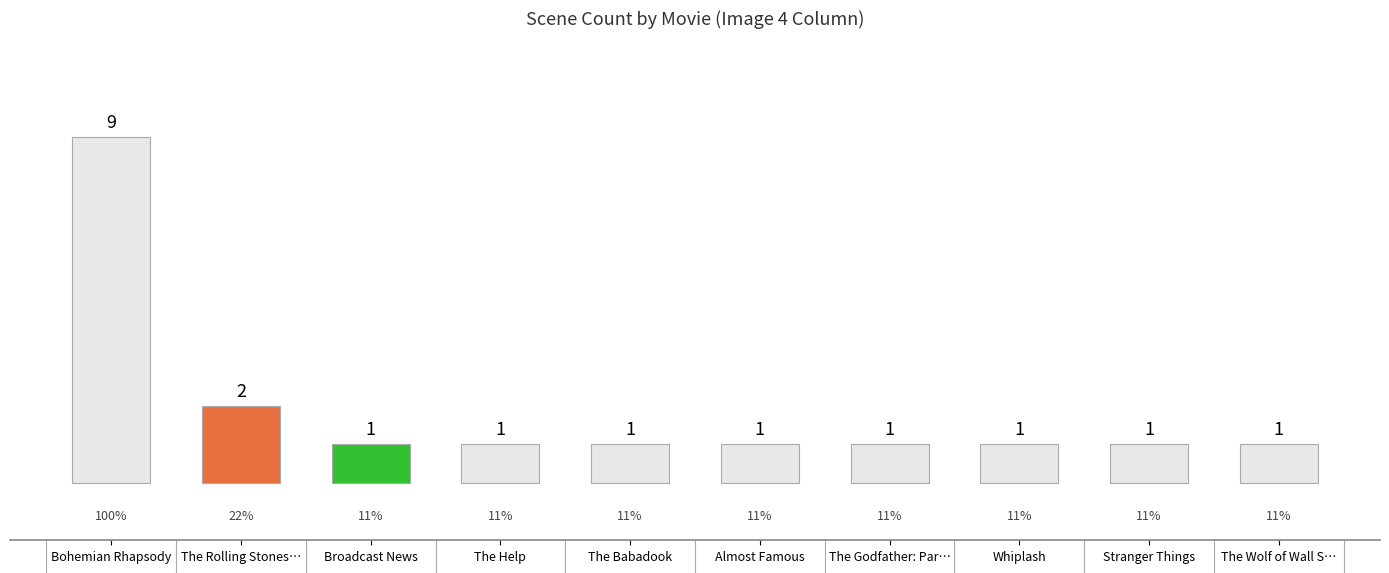

Reading left to right, transcribe all the data shown in this chart.

9	2	1	1	1	1	1	1	1	1